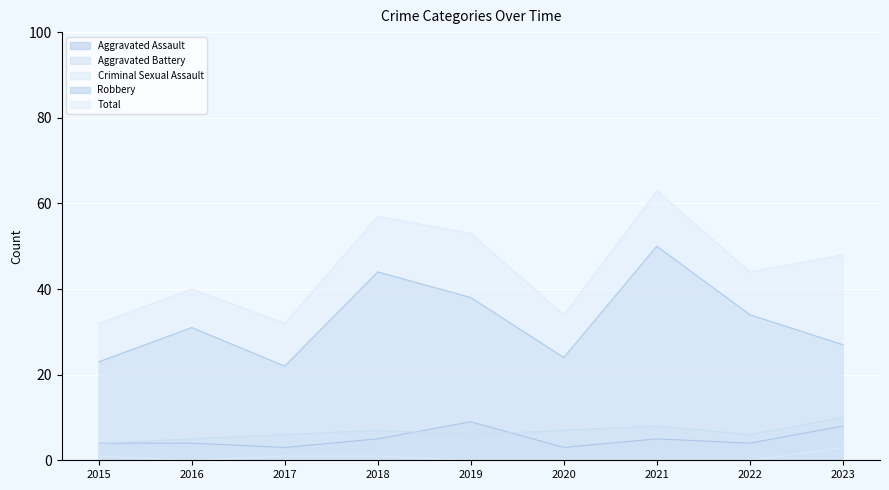

What is the highest value of the Aggravated Battery series?

10